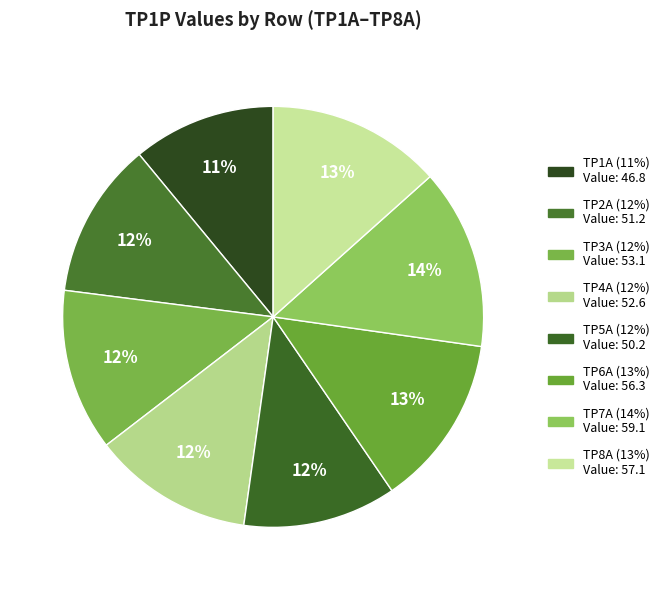

To the nearest percent, what percentage of the pie is TP8A?

13%